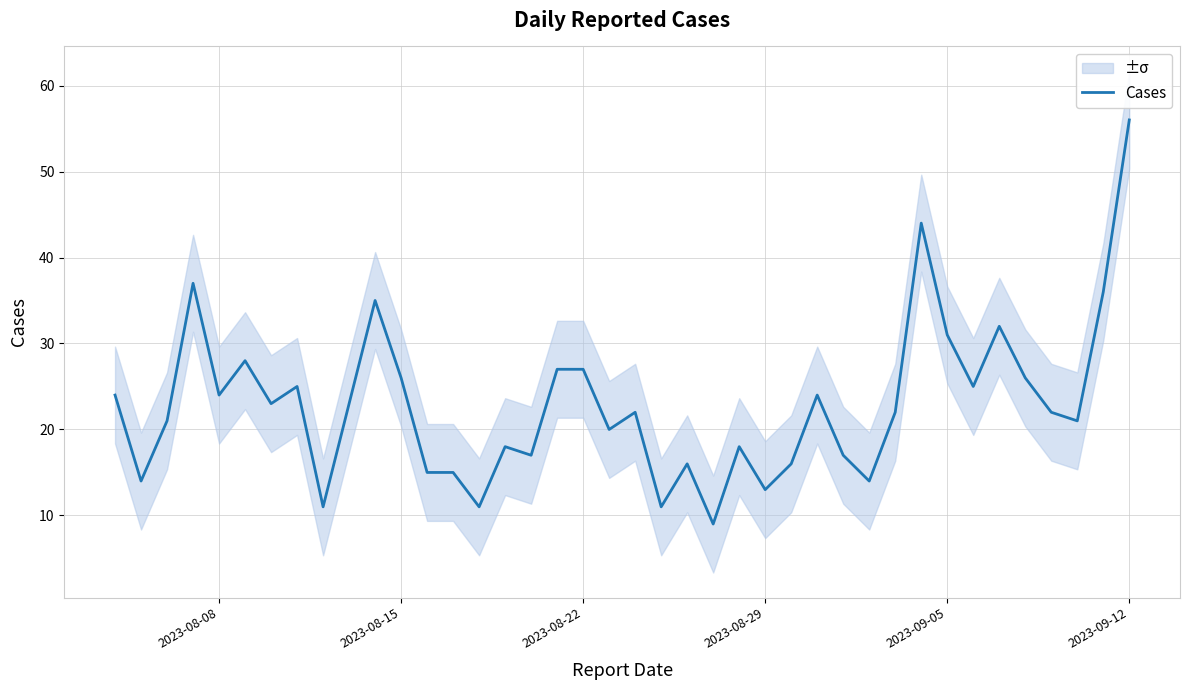

What is the highest value of the Cases series?

56